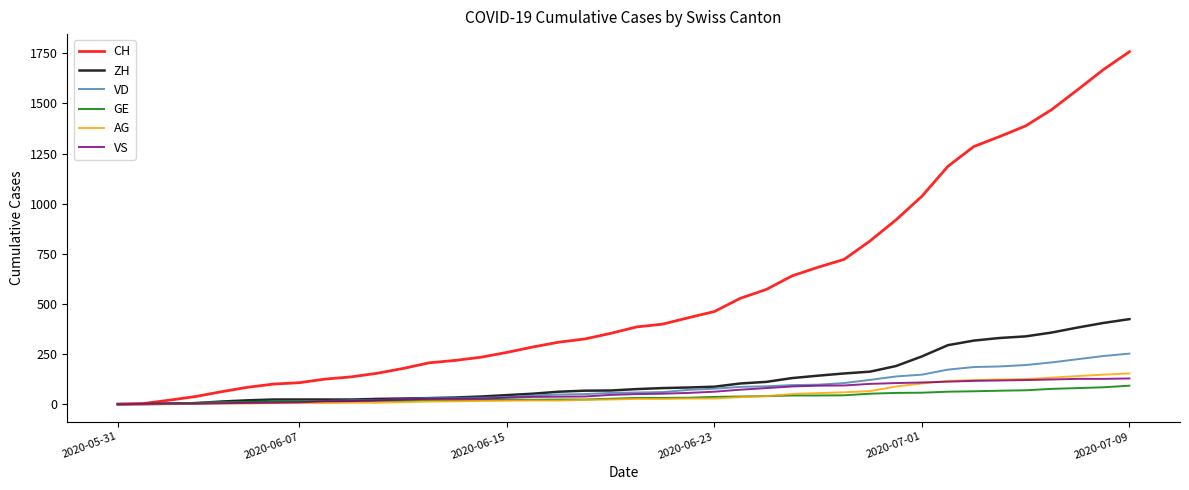

Which series has the largest range (max minus min)?

CH